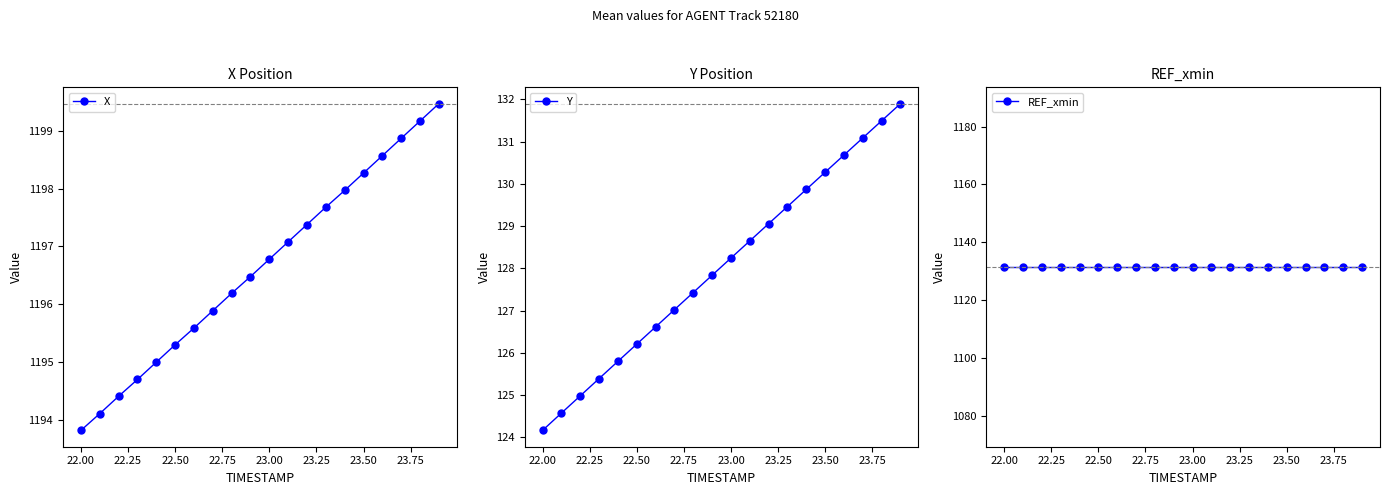

Which category has the lowest value in the X series?

22.00